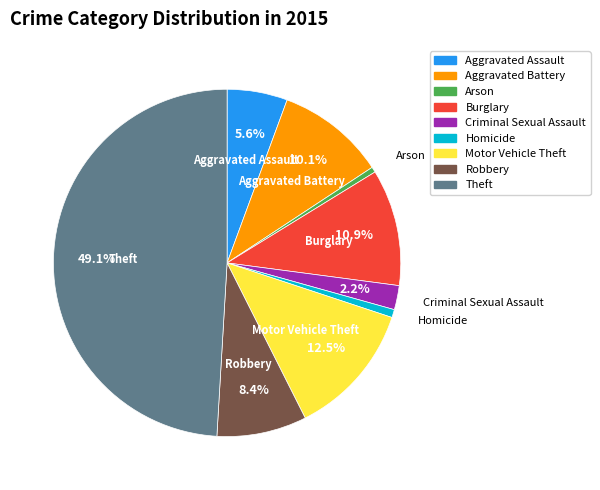

Does Aggravated Battery account for over 50% of the chart?

No